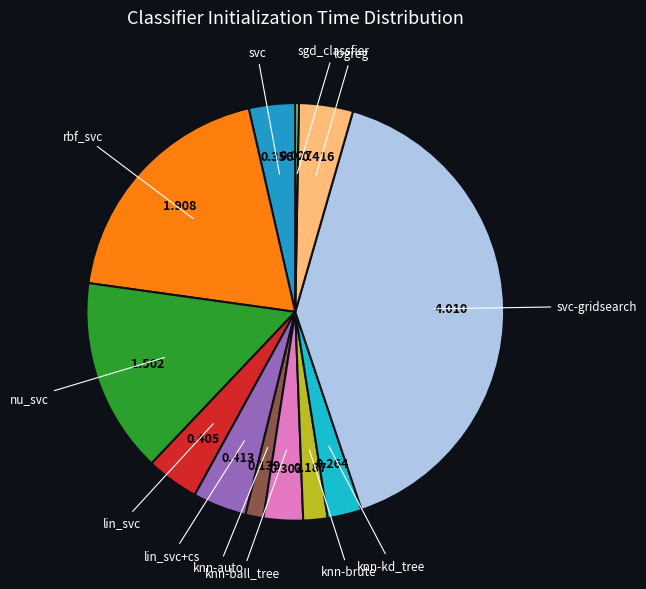

Which slice is the smallest?

sgd_classfier